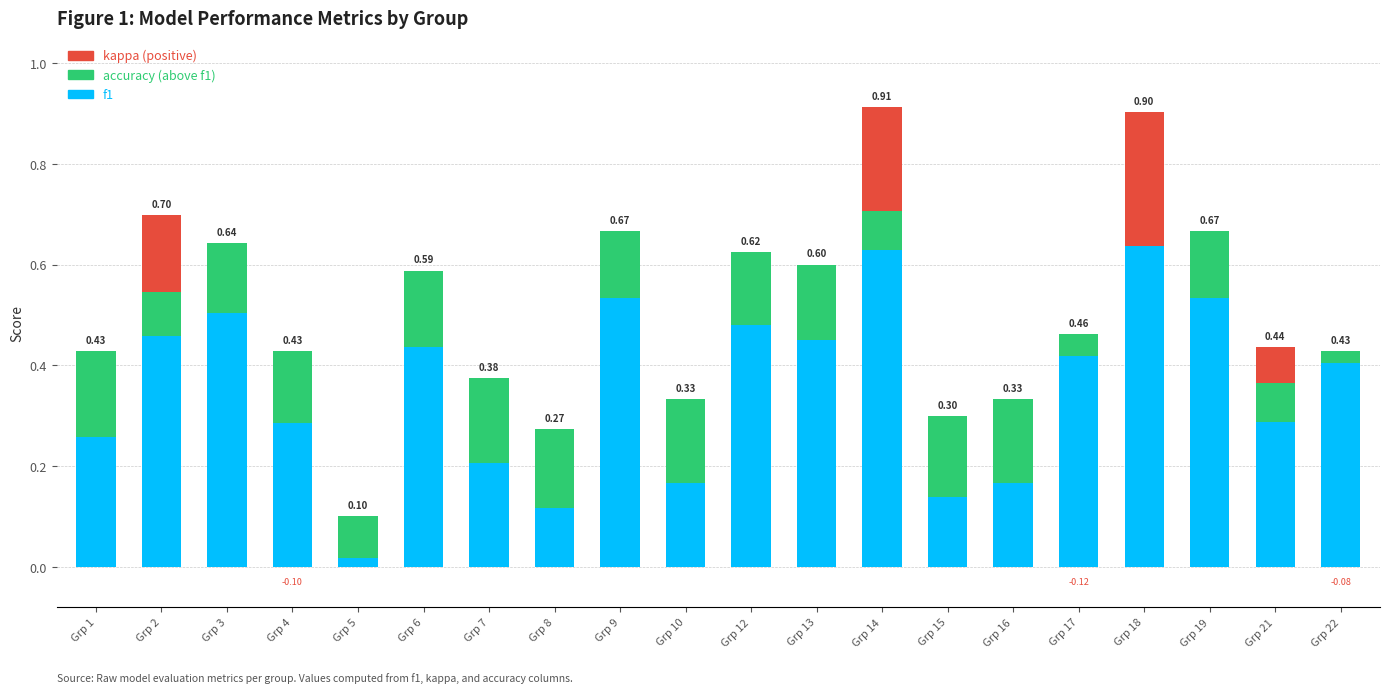

Which series changed the most between Grp 6 and Grp 7?

f1